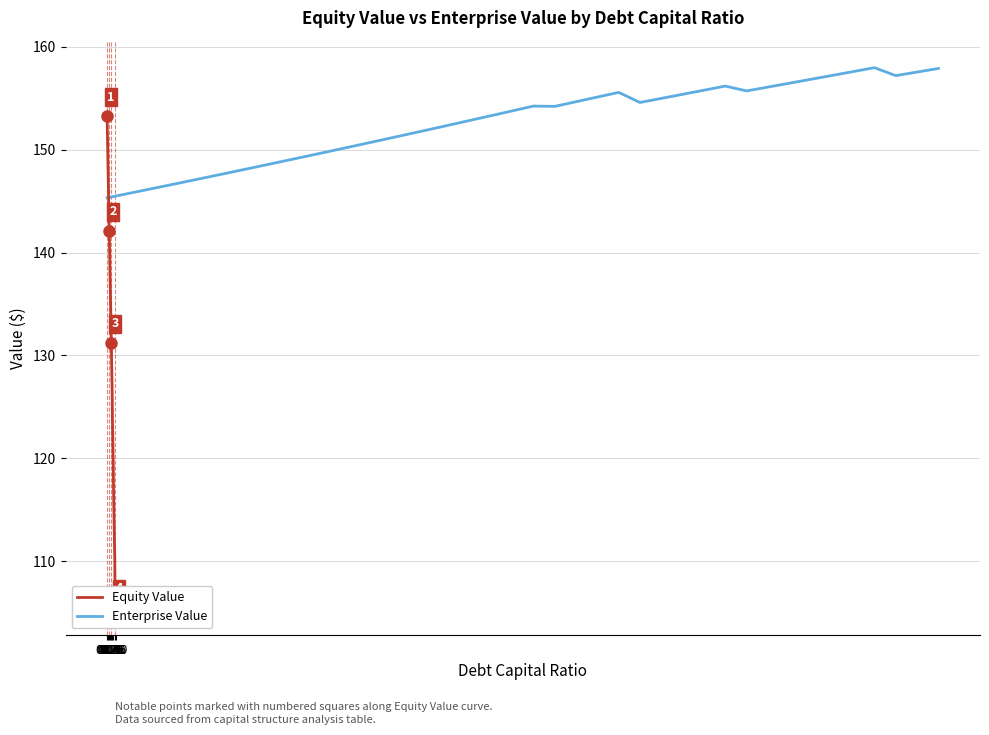

What is the lowest value of the Enterprise Value series?

145.3